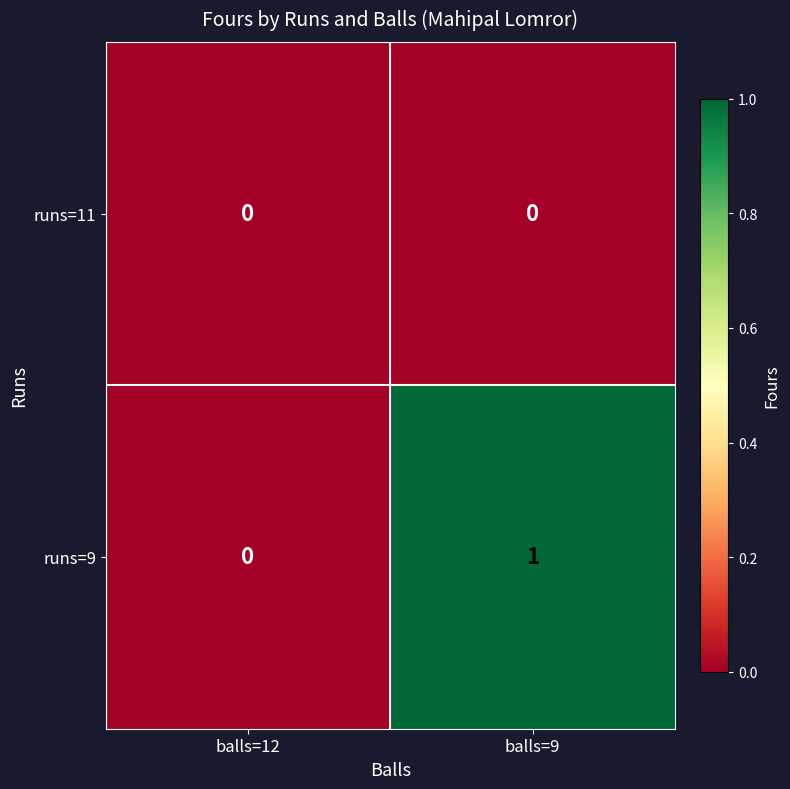

The value of runs=9 at balls=12 is 0. True or false?

True